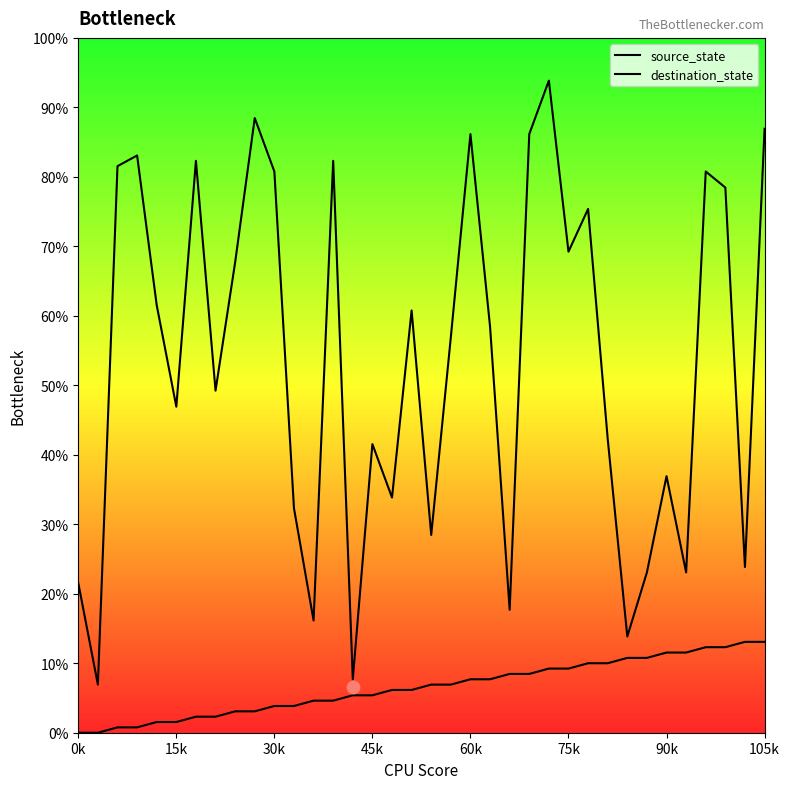

Is the value of destination_state at 17 greater than the value of source_state at 20?

Yes